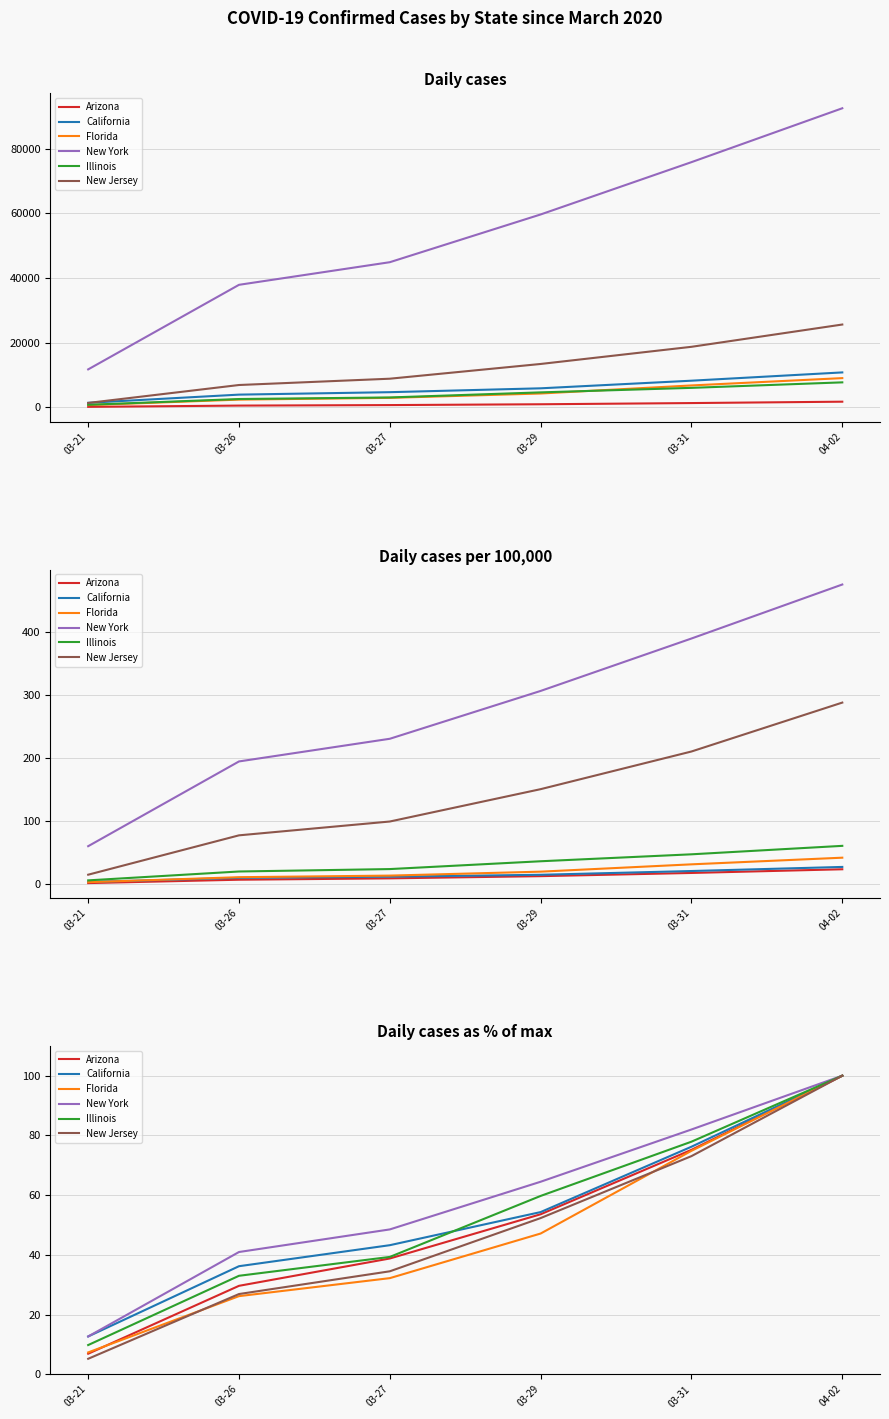

True or false: New Jersey has more than 1 interior local peaks.

False